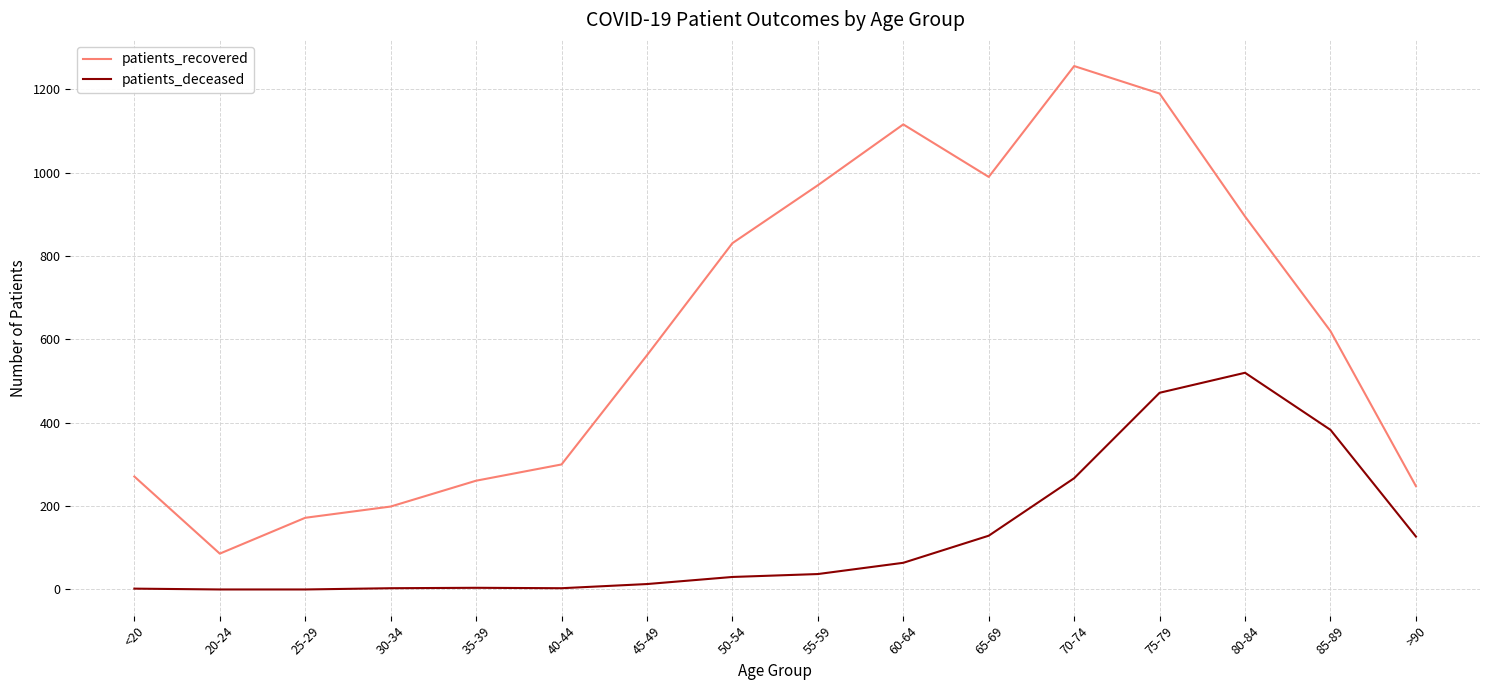

True or false: patients_recovered and patients_deceased cross at least once.

False